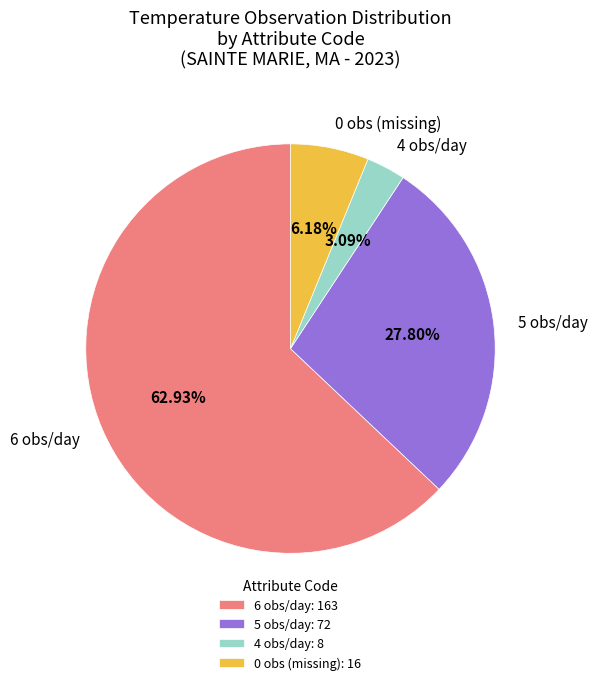

Does any single category account for the majority?

Yes